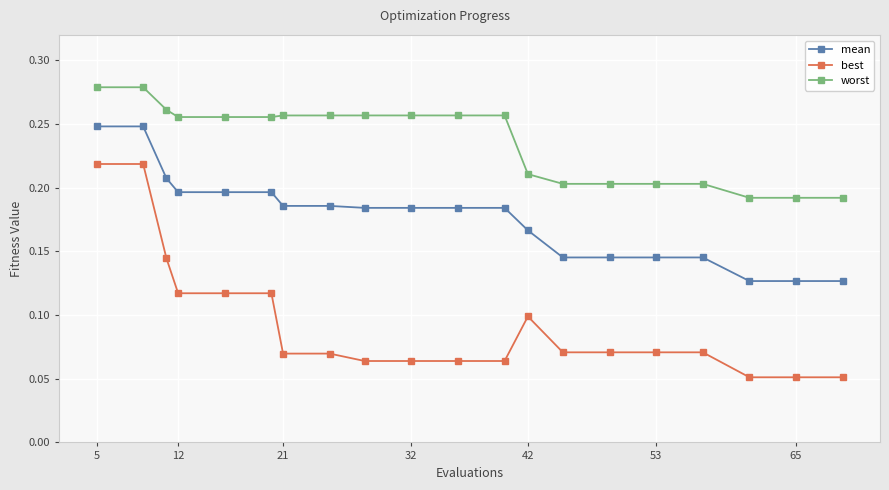

How many lines are shown in the chart?

3